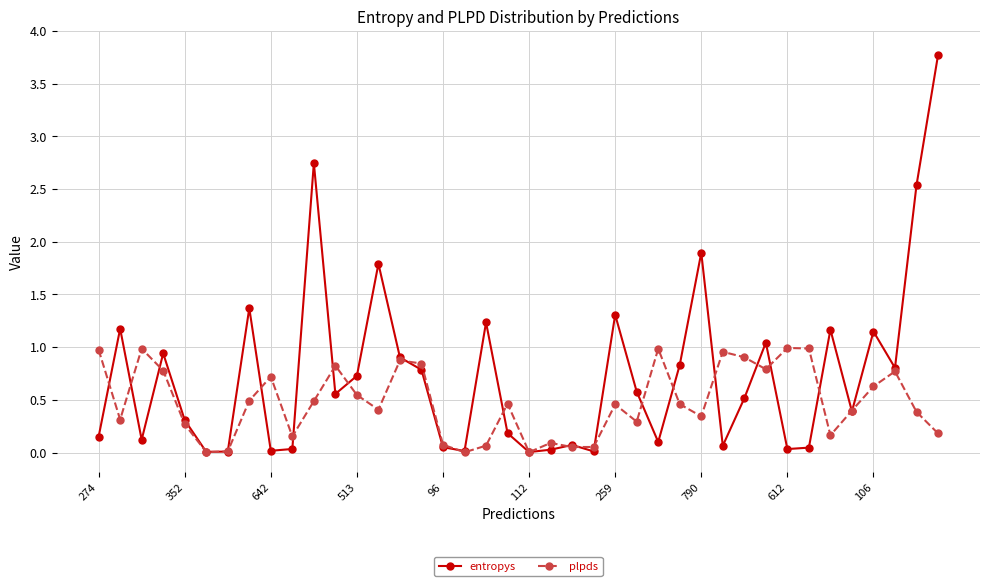

Which series has the largest total across all categories?

entropys